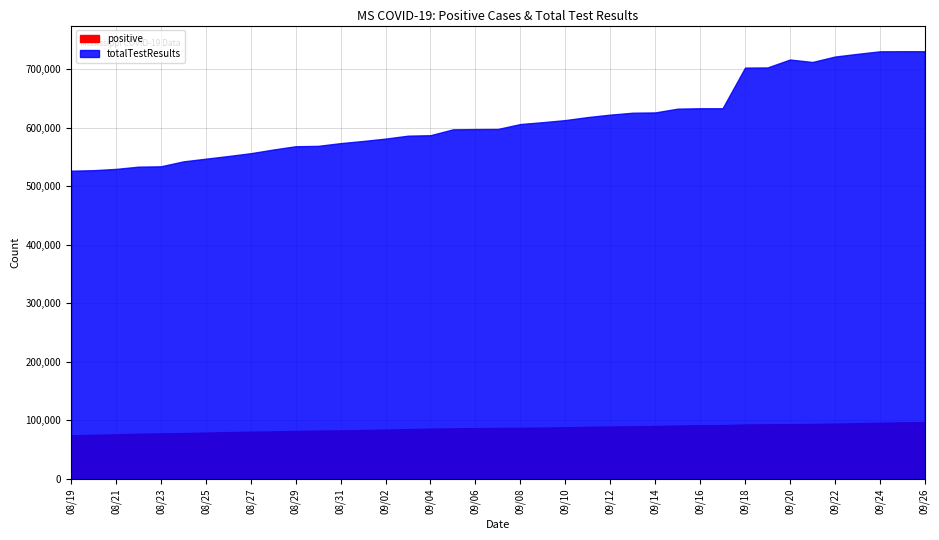

At which label does totalTestResults first exceed 598051?

20200908